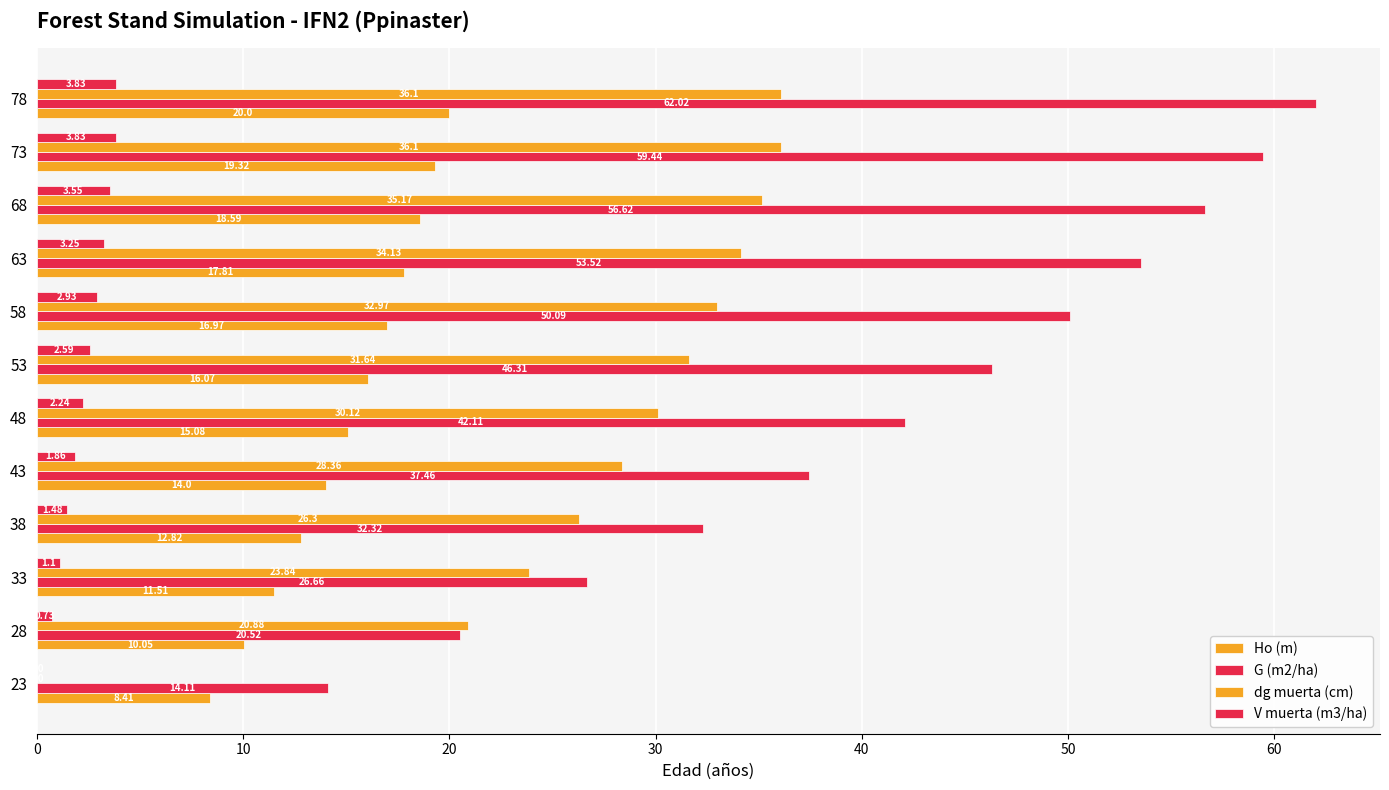

What is the difference between the maximum and minimum values in the V muerta (m3/ha) series?

3.8